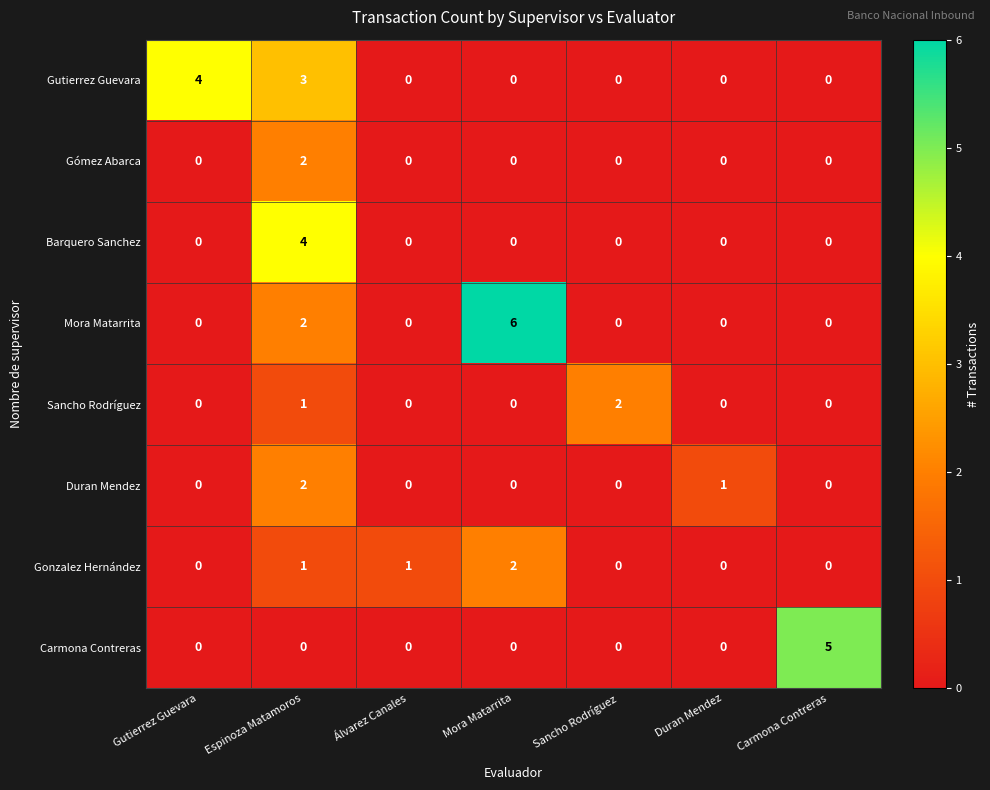

The value of Barquero Sanchez at Gutierrez Guevara is 1. True or false?

False